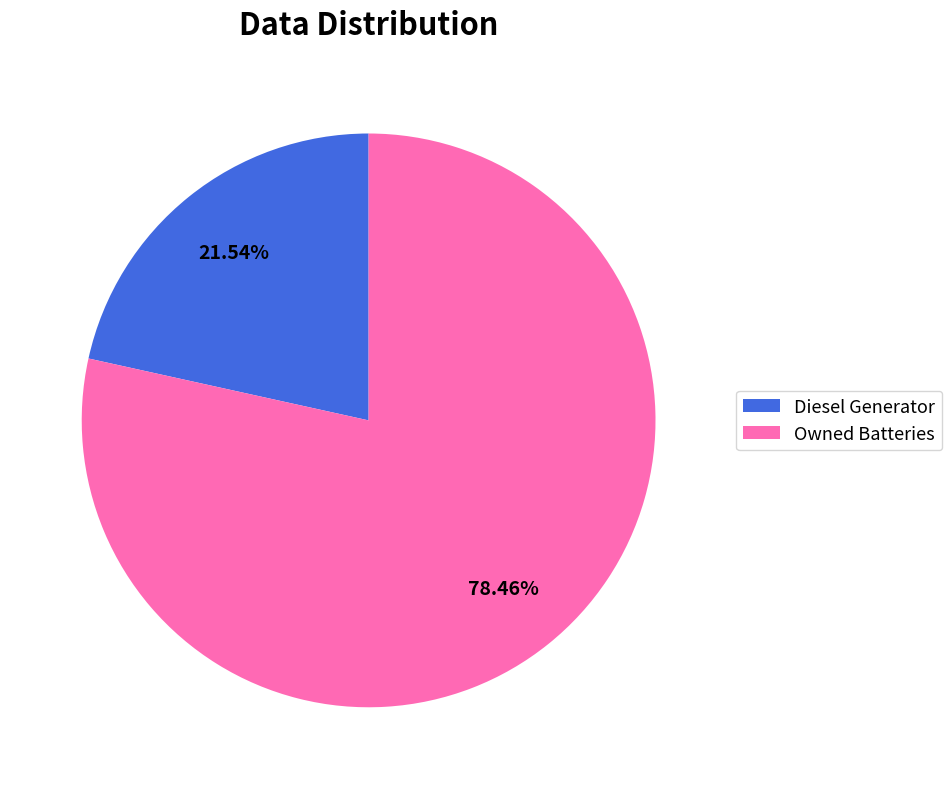

The Owned Batteries slice represents 64% of the pie. True or false?

False